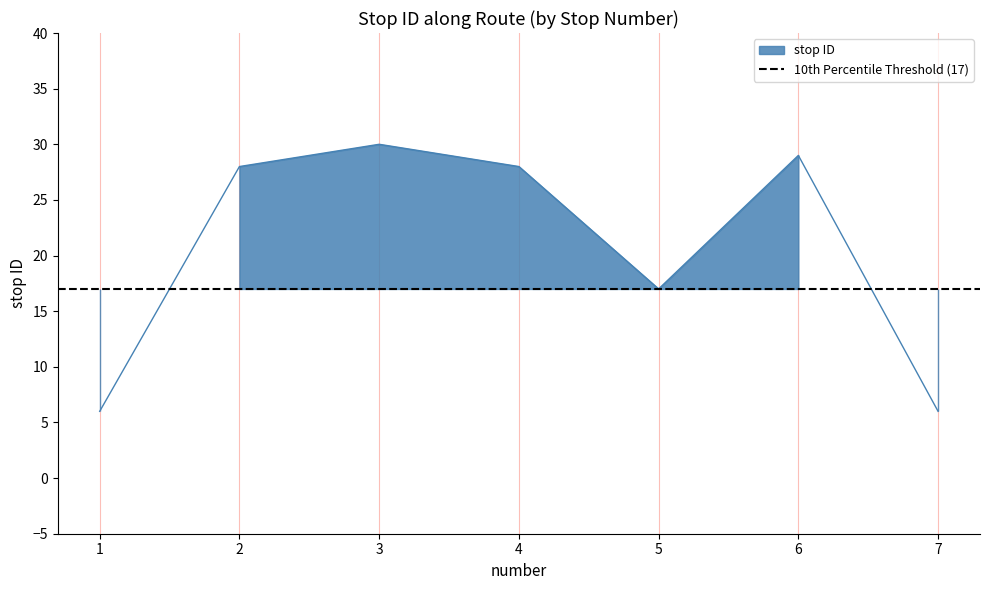

What is the approximate value at 2, to the nearest 10?

30